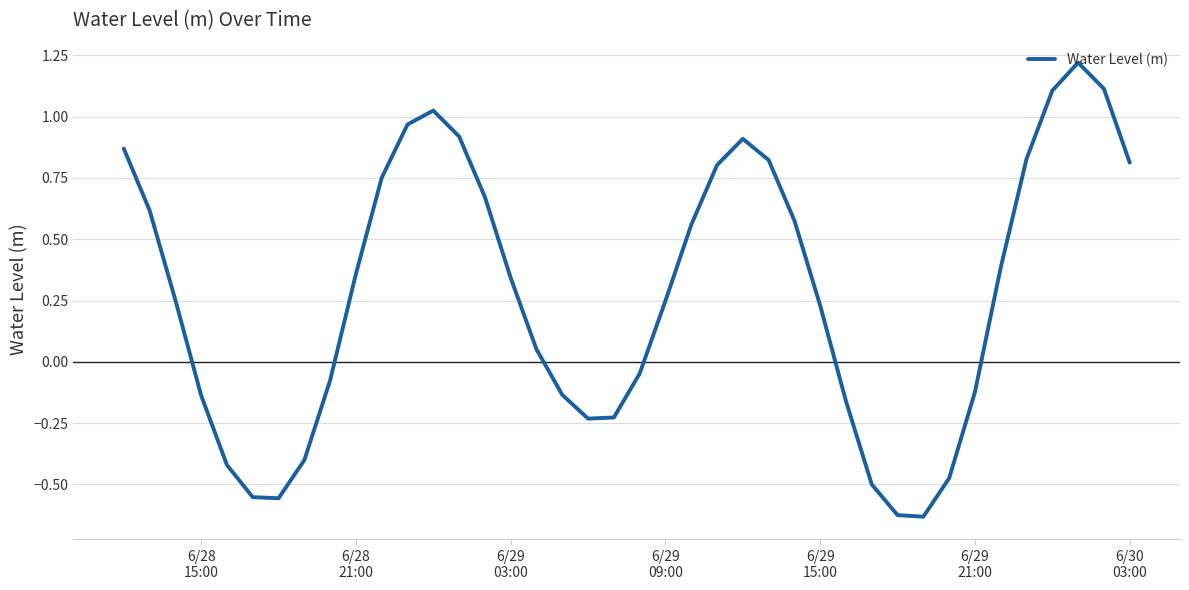

What is the difference between the maximum and minimum values?

1.9